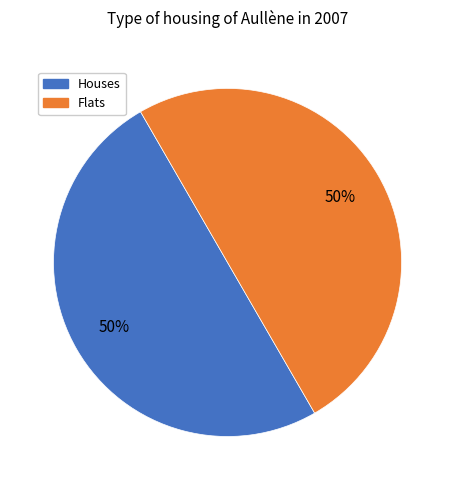

Count the number of slices in the pie.

2